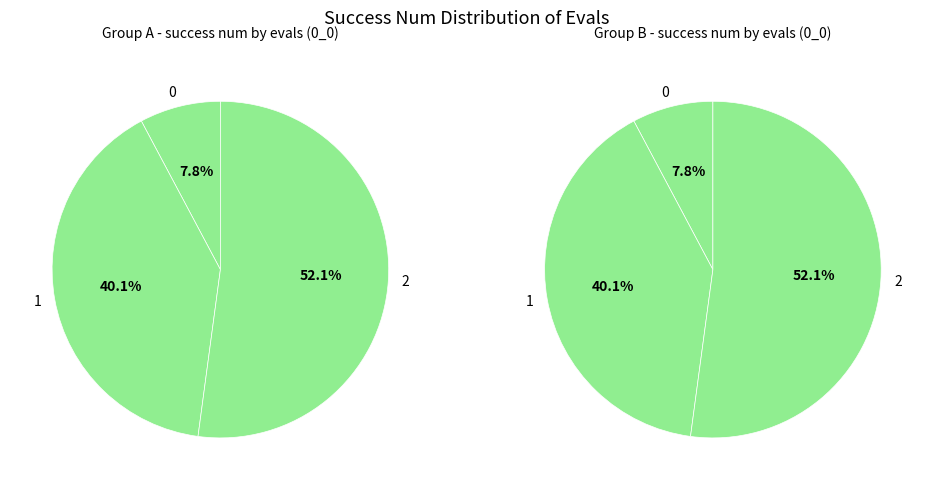

Between 1 and 0, which is larger?

1